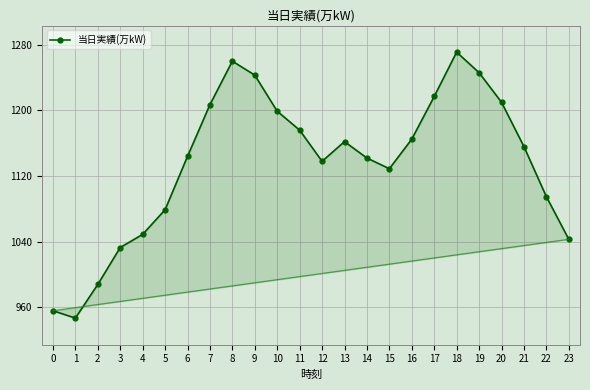

How many interior local valleys (lower than both neighbors) does the data have?

3